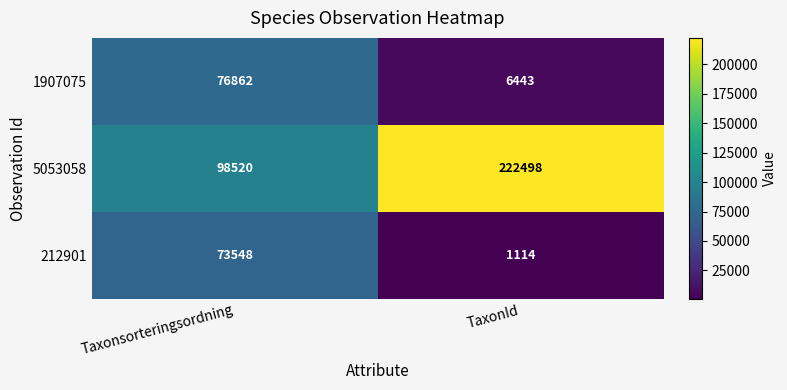

At how many categories does at least one series exceed 63520?

2